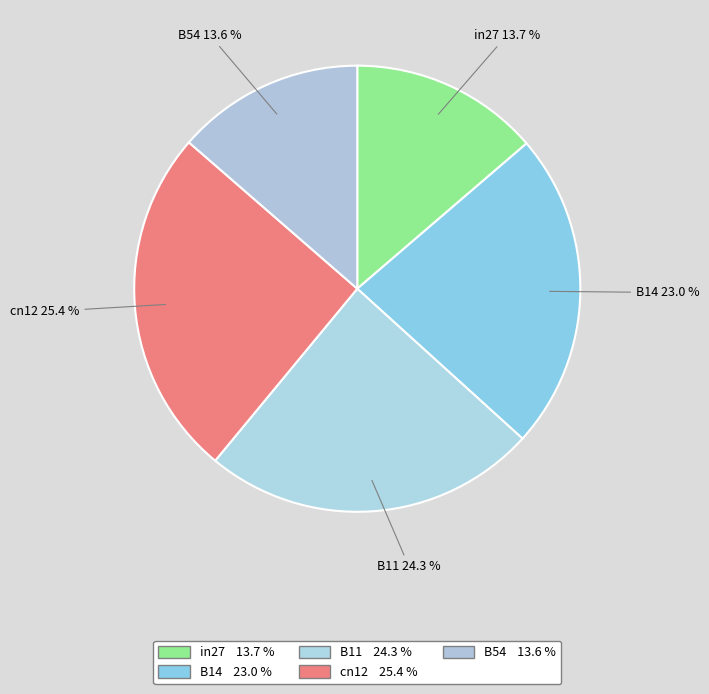

Which category has the biggest portion of the pie?

cn12